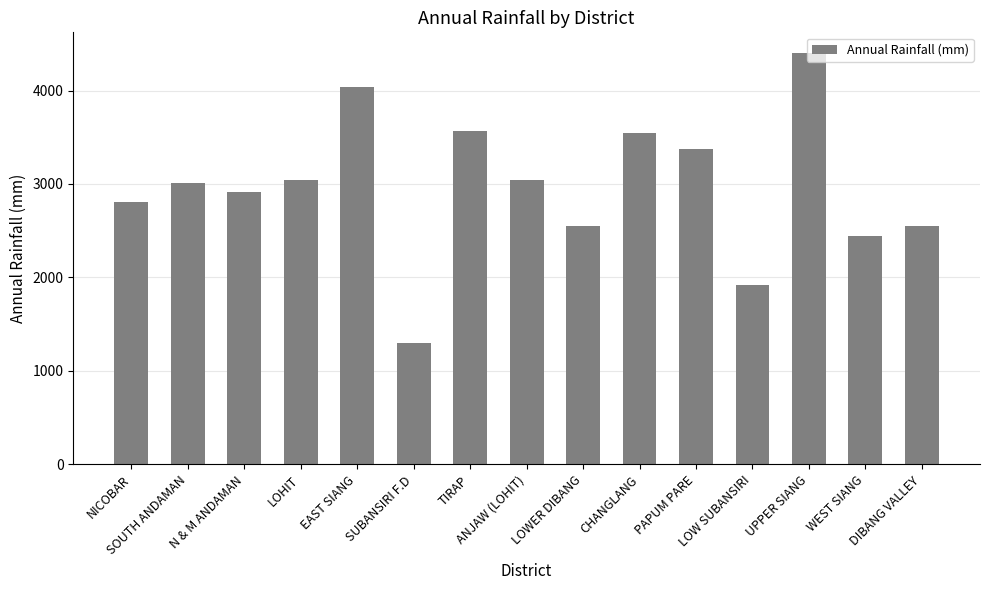

What value does the data have at TIRAP?

3571.5